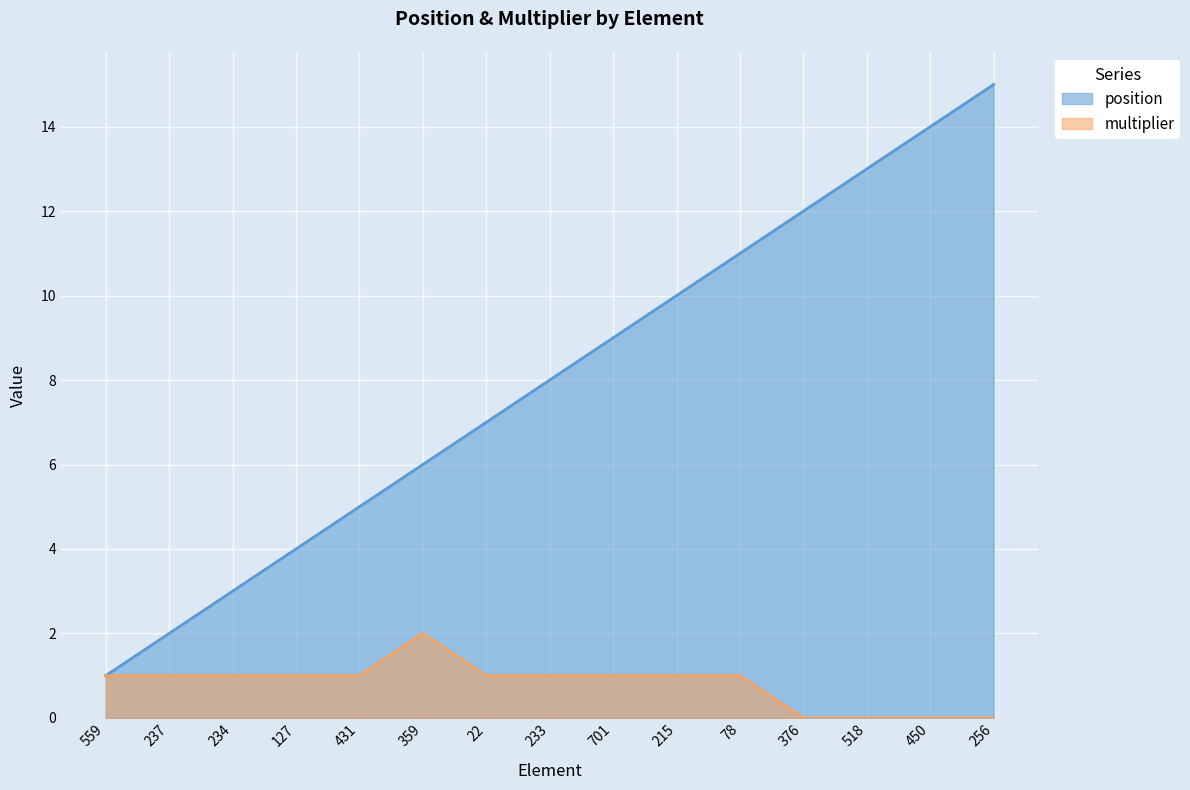

At which category is the sum across all series the highest?

256